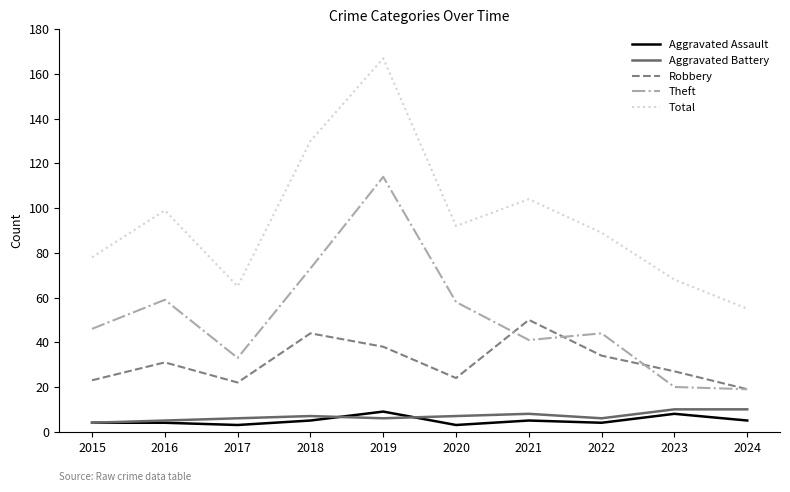

True or false: Aggravated Battery has more than 0 points higher than both neighbors.

True